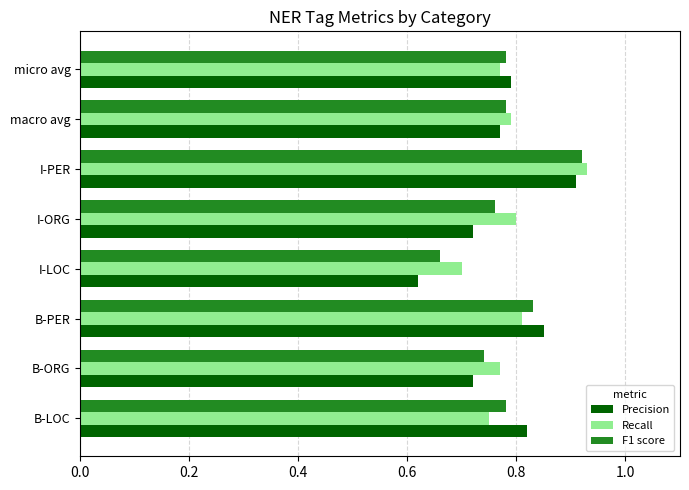

Which series has the largest range (max minus min)?

Precision